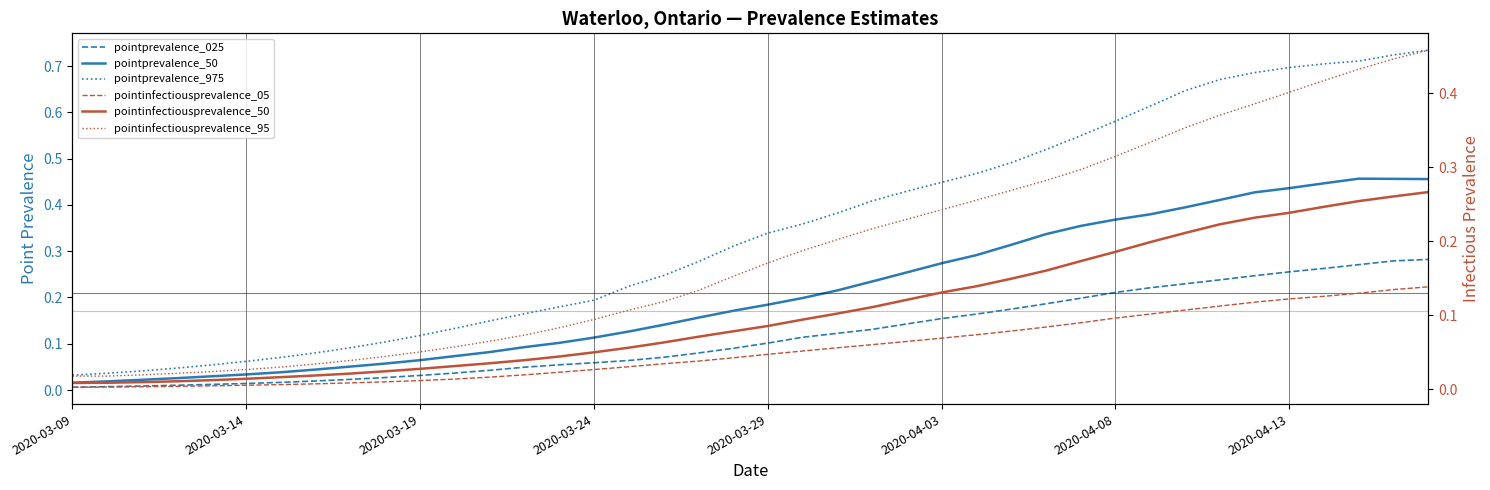

Is the value of pointprevalence_025 at 21 greater than the value of pointinfectiousprevalence_05 at 13?

Yes